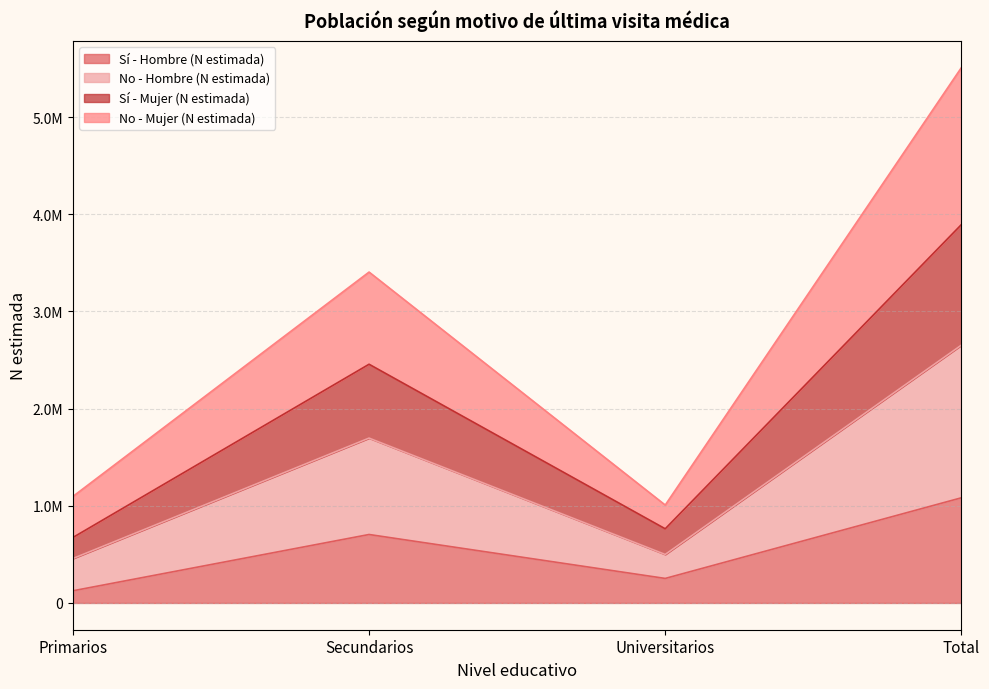

What is the smallest value displayed?

125302